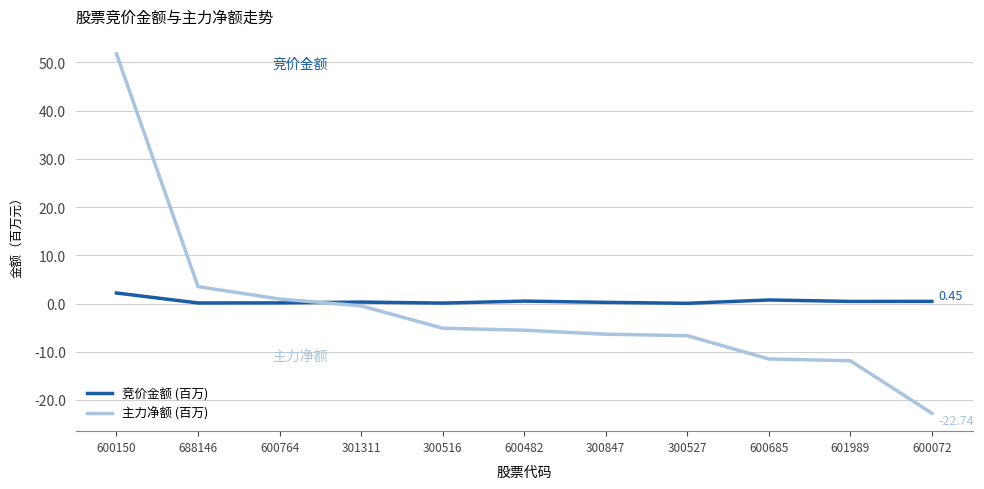

Which series has the largest range (max minus min)?

主力净额 (百万)